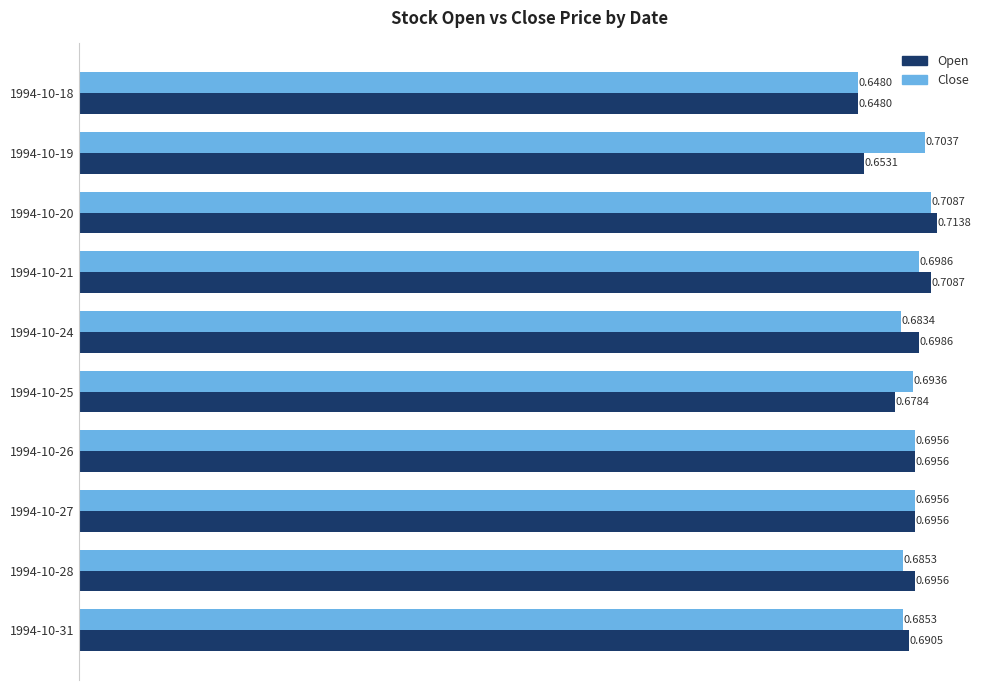

What is the sum of all Open values?

6.9